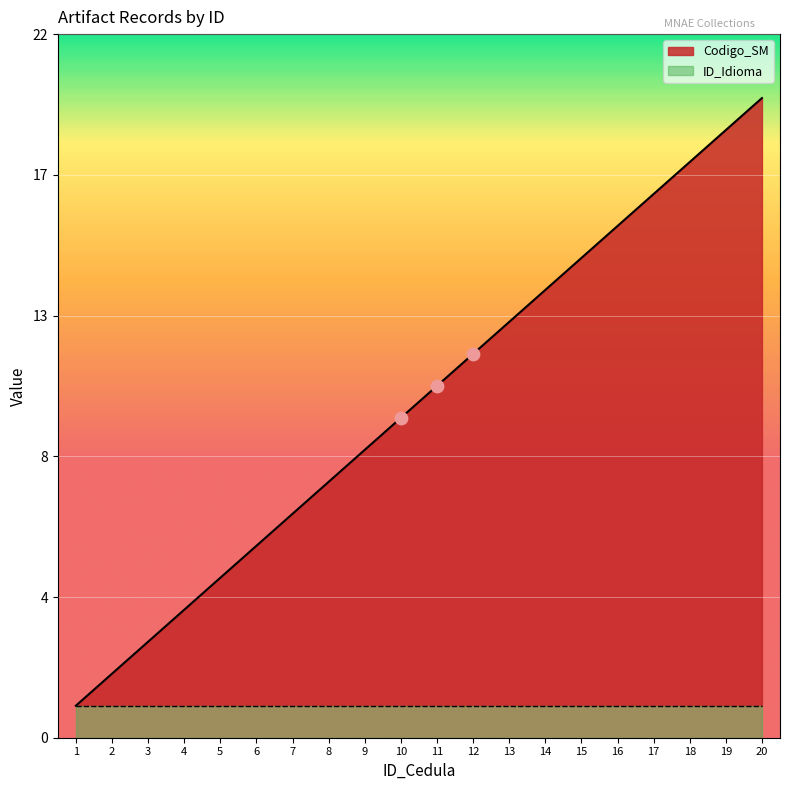

Approximately how many times larger is the value at 12 compared to 9?

1.3